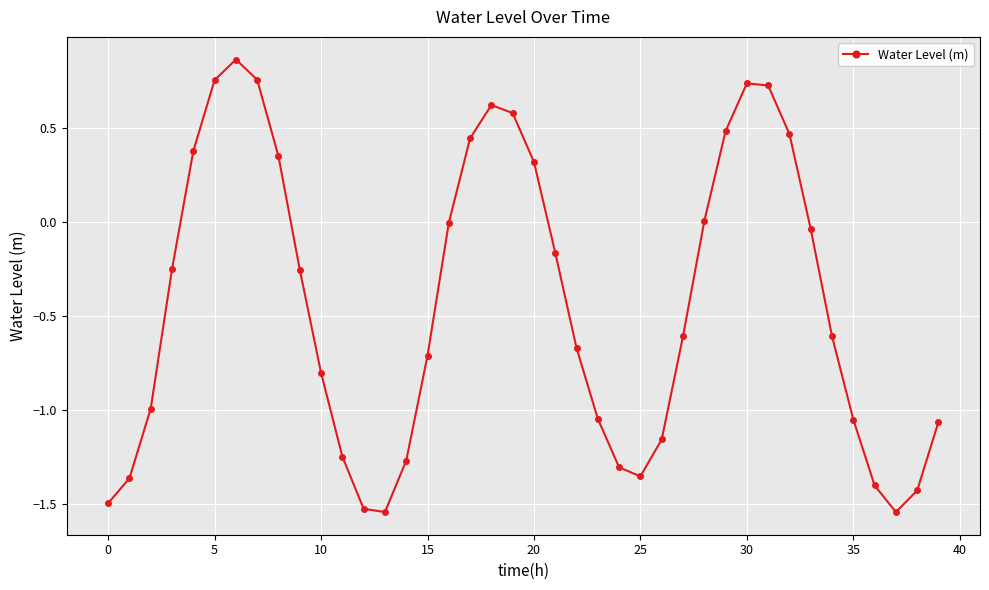

How many categories are shown in the chart?

40